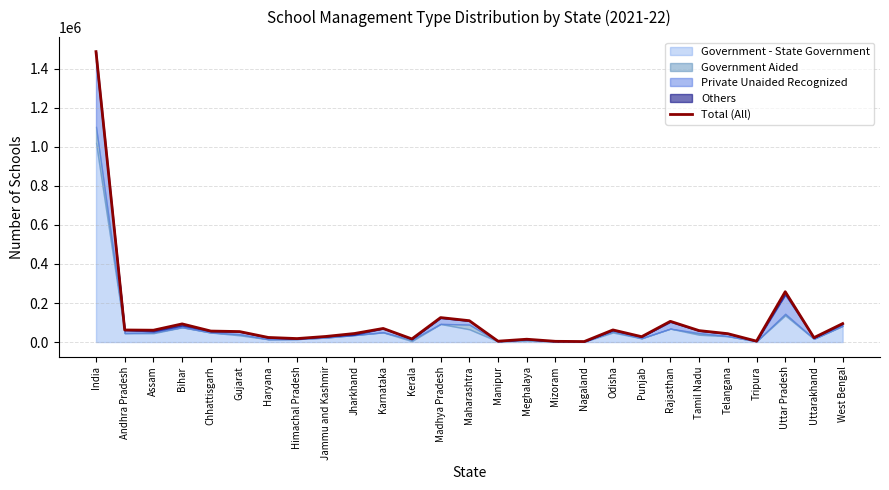

True or false: the data shows 61889 at Andhra Pradesh.

True